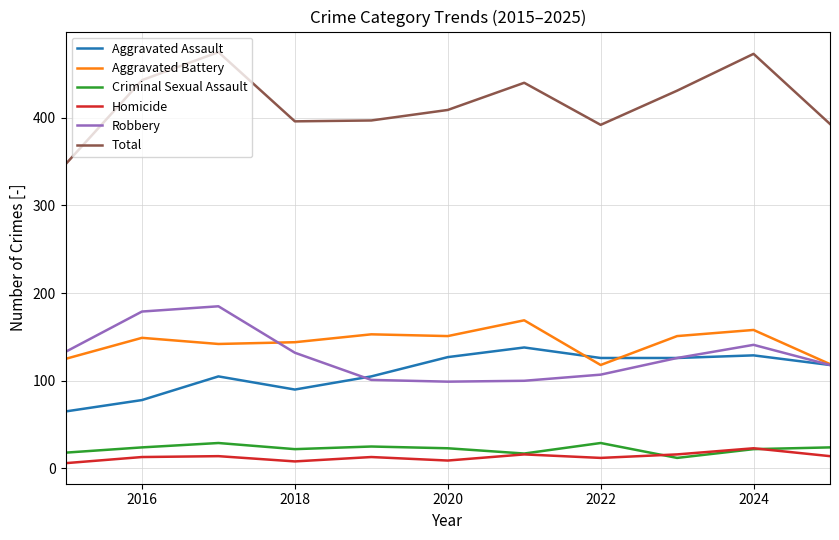

True or false: Aggravated Battery and Total intersect in this chart.

False